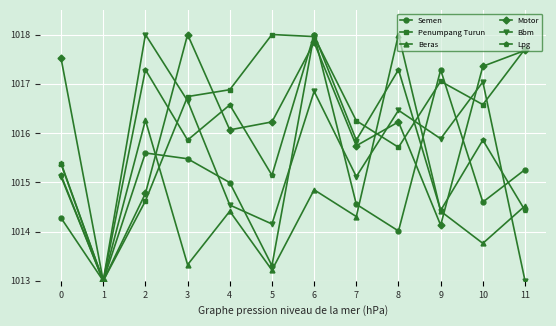

What is the spread (max minus min) of values at 2?

3.4